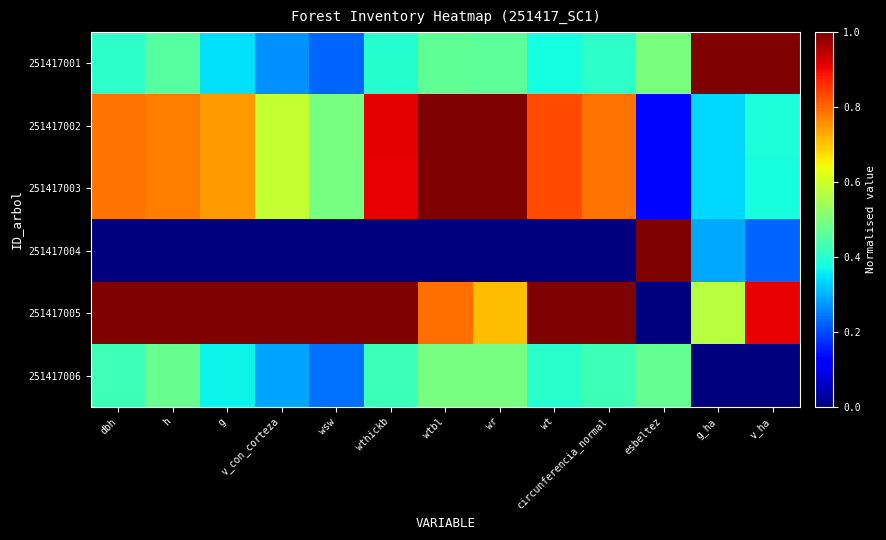

Reading right to left, extract all data points from this chart.

251417001: v_ha=1.0	g_ha=1.0	esbeltez=0.5	circunferencia_normal=0.4	wt=0.4	wr=0.5	wtbl=0.5	wthickb=0.4	wsw=0.2	v_con_corteza=0.3	g=0.3	h=0.5	dbh=0.4
251417002: v_ha=0.4	g_ha=0.3	esbeltez=0.1	circunferencia_normal=0.8	wt=0.8	wr=1.0	wtbl=1.0	wthickb=0.9	wsw=0.5	v_con_corteza=0.6	g=0.7	h=0.8	dbh=0.8
251417003: v_ha=0.4	g_ha=0.3	esbeltez=0.1	circunferencia_normal=0.8	wt=0.8	wr=1.0	wtbl=1.0	wthickb=0.9	wsw=0.5	v_con_corteza=0.6	g=0.7	h=0.8	dbh=0.8
251417004: v_ha=0.2	g_ha=0.3	esbeltez=1.0	circunferencia_normal=0.0	wt=0.0	wr=0.0	wtbl=0.0	wthickb=0.0	wsw=0.0	v_con_corteza=0.0	g=0.0	h=0.0	dbh=0.0
251417005: v_ha=0.9	g_ha=0.6	esbeltez=0.0	circunferencia_normal=1.0	wt=1.0	wr=0.7	wtbl=0.8	wthickb=1.0	wsw=1.0	v_con_corteza=1.0	g=1.0	h=1.0	dbh=1.0
251417006: v_ha=0.0	g_ha=0.0	esbeltez=0.5	circunferencia_normal=0.4	wt=0.4	wr=0.5	wtbl=0.5	wthickb=0.4	wsw=0.2	v_con_corteza=0.3	g=0.4	h=0.5	dbh=0.4